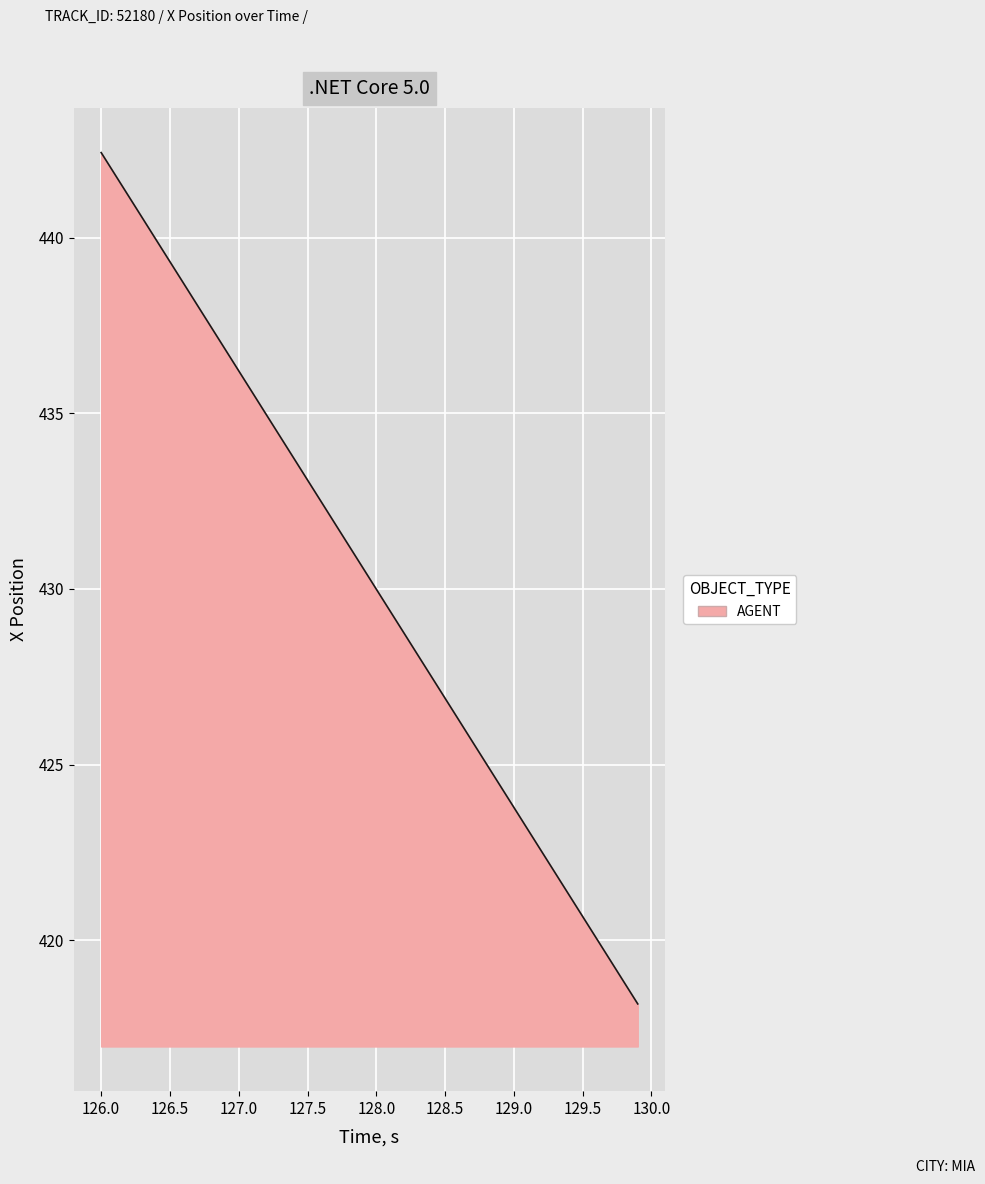

How many lines are shown in the chart?

1